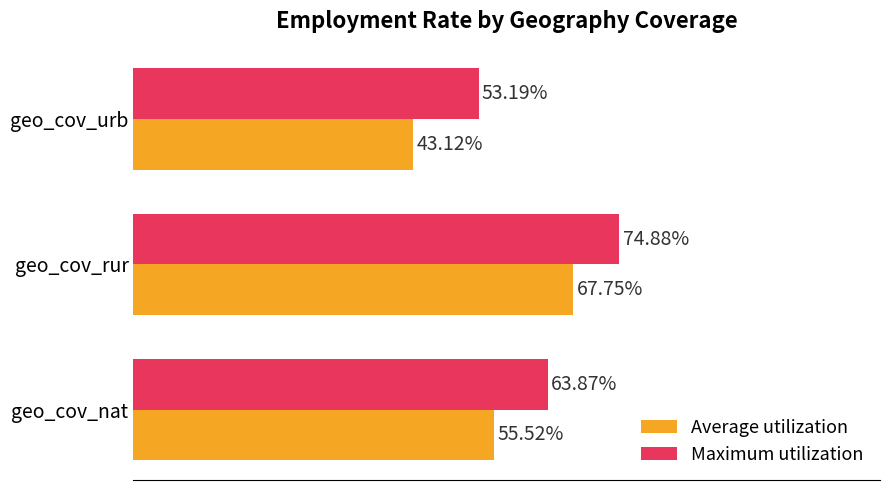

At which category is the sum across all series the highest?

geo_cov_rur